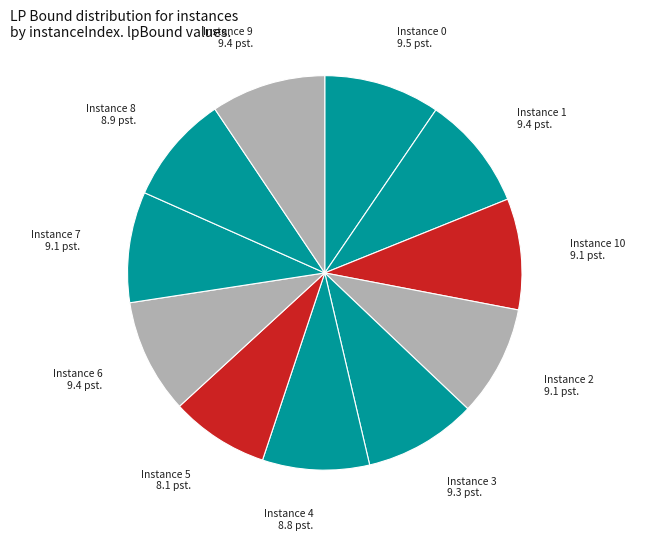

Combined, do Instance 1 and Instance 5 account for over 50%?

No